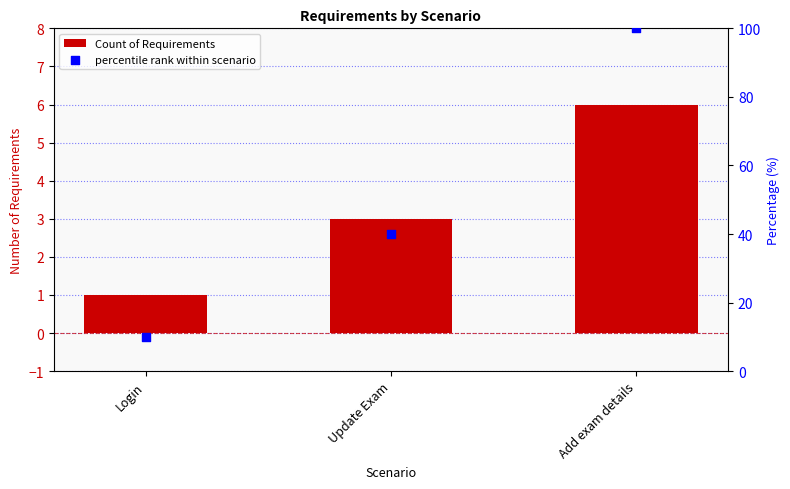

What are all the series names shown in the legend?

Count of Requirements, percentile rank within scenario